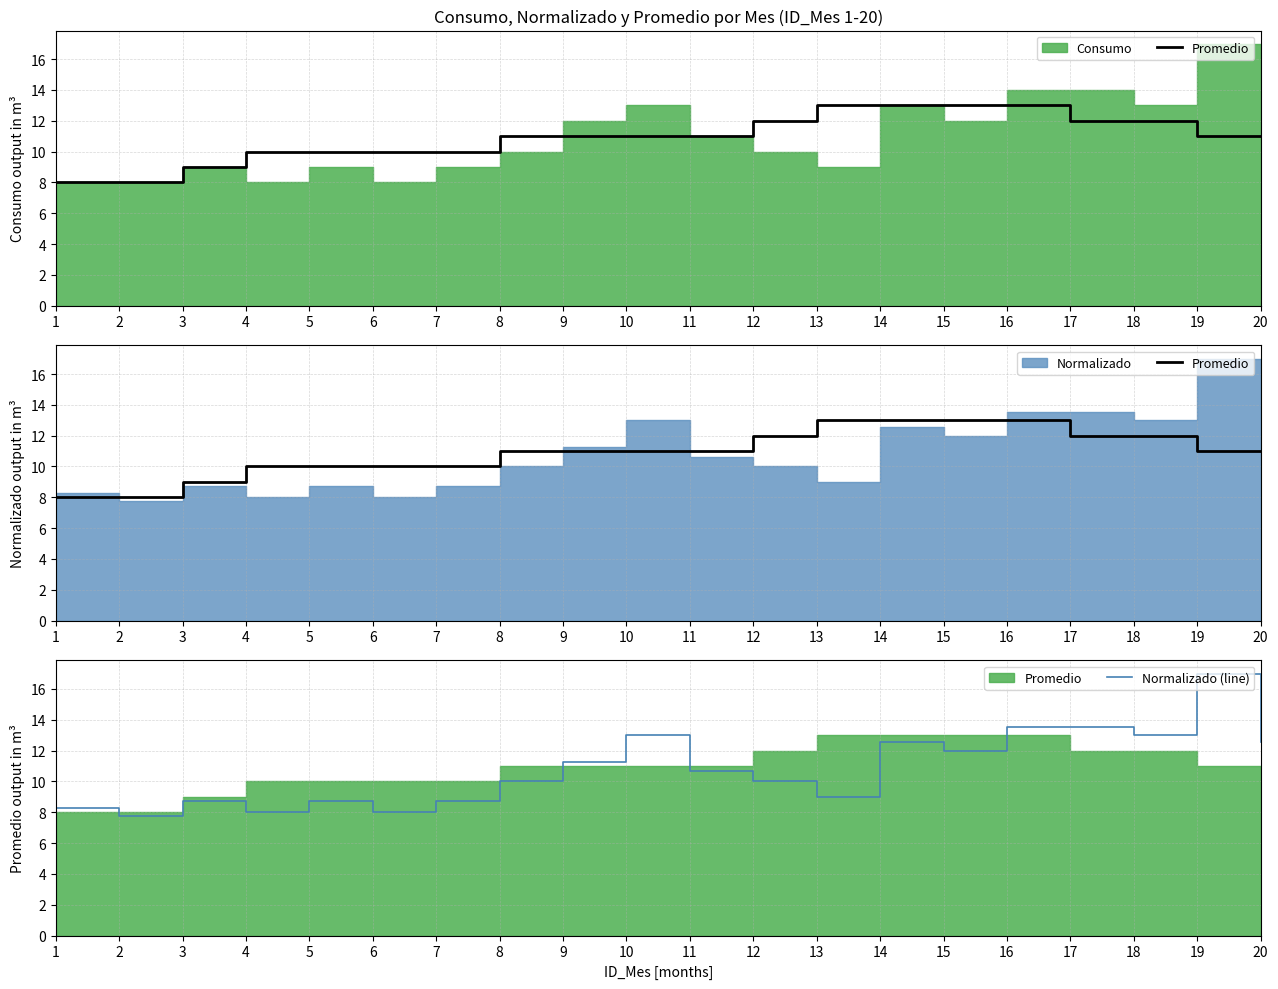

Reading right to left, list all the values displayed in this chart.

Promedio: 11.0	11.0	12.0	12.0	13.0	13.0	13.0	13.0	12.0	11.0	11.0	11.0	11.0	10.0	10.0	10.0	10.0	9.0	8.0	8.0
Normalizado (line): 12.6	17.0	13.0	13.5	13.5	12.0	12.6	9.0	10.0	10.6	13.0	11.2	10.0	8.7	8.0	8.7	8.0	8.7	7.7	8.3